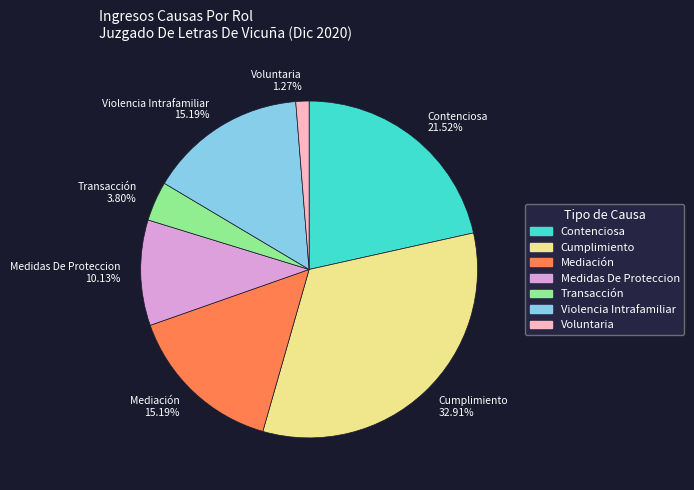

To the nearest percent, what is the difference between the Cumplimiento and Medidas De Proteccion slice percentages?

23%